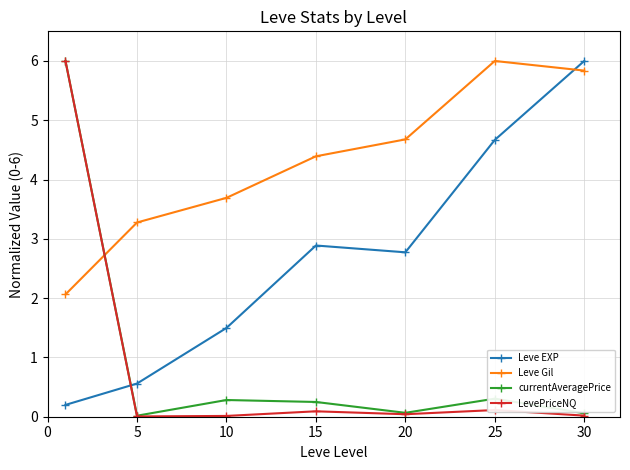

What is the value of the currentAveragePrice point at the 4th from the left?

0.2